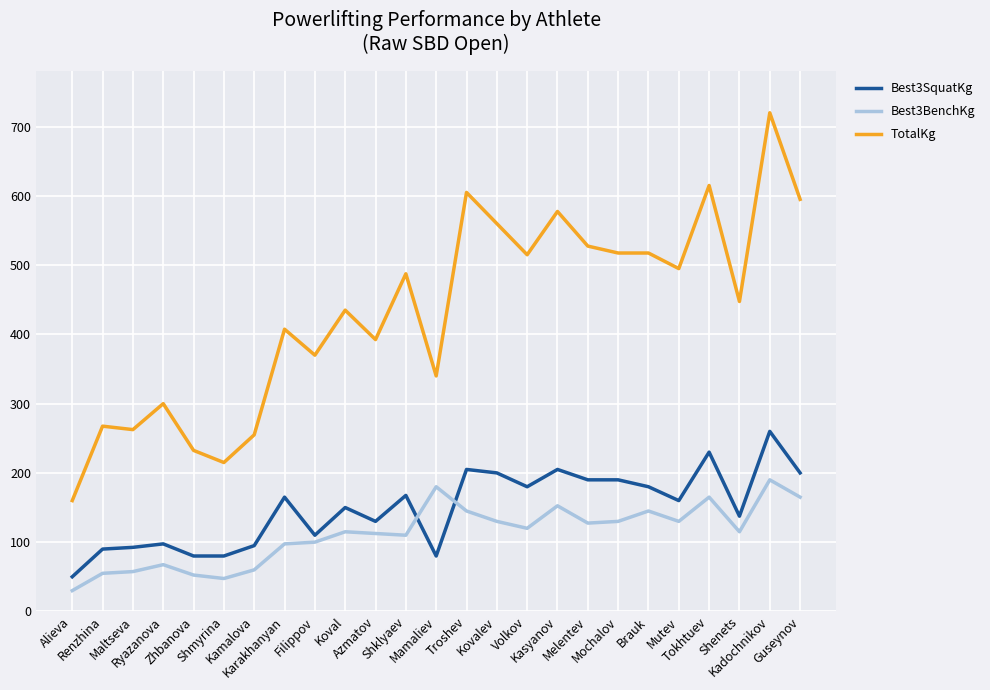

What are all the series names shown in the legend?

Best3SquatKg, Best3BenchKg, TotalKg